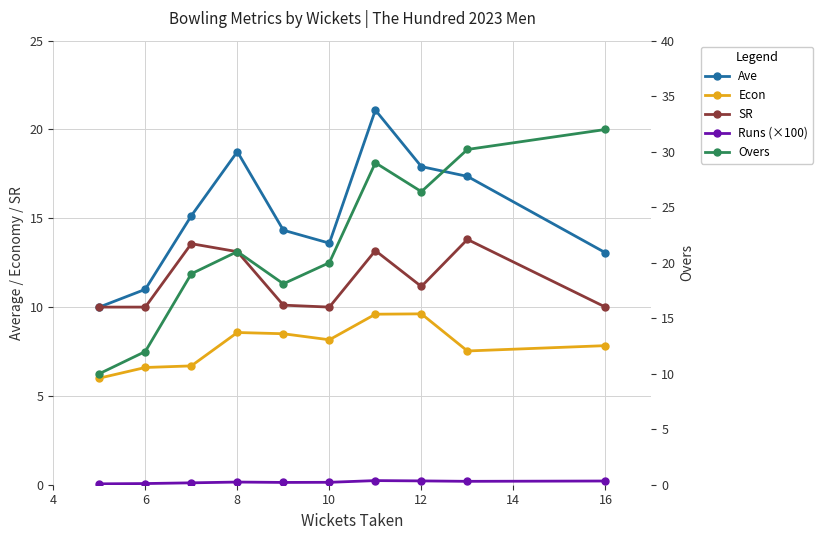

Rank the series by their average value, from lowest to highest.

Runs (×100), Econ, SR, Ave, Overs